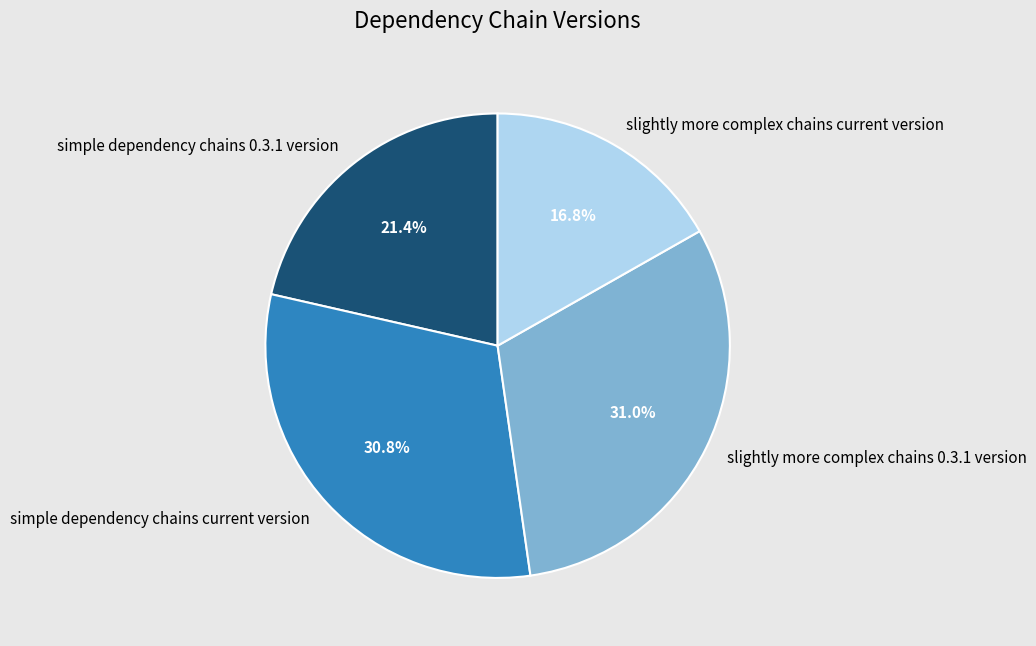

Does any single category account for the majority?

No